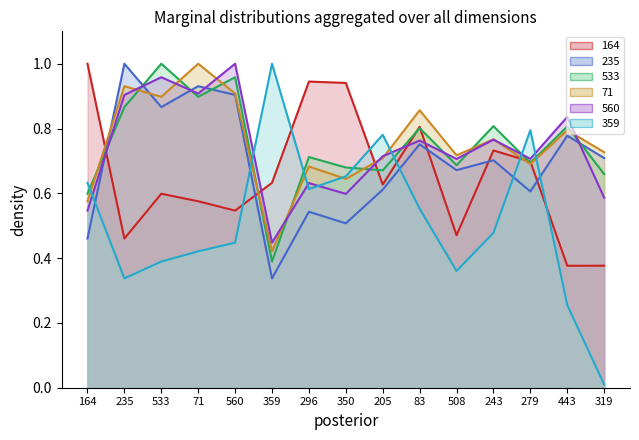

Which category has the lowest value across all series?

319